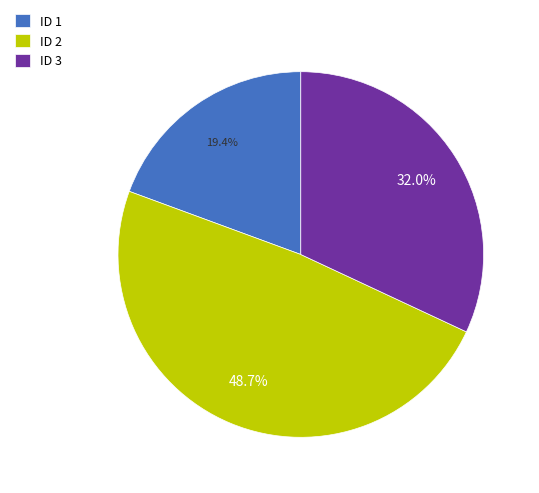

To the nearest percent, what portion does ID 3 represent?

32%